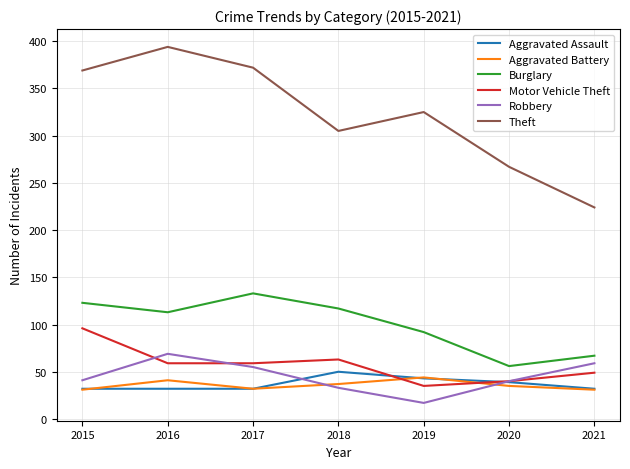

The Robbery series shows 55 at 2017. True or false?

True